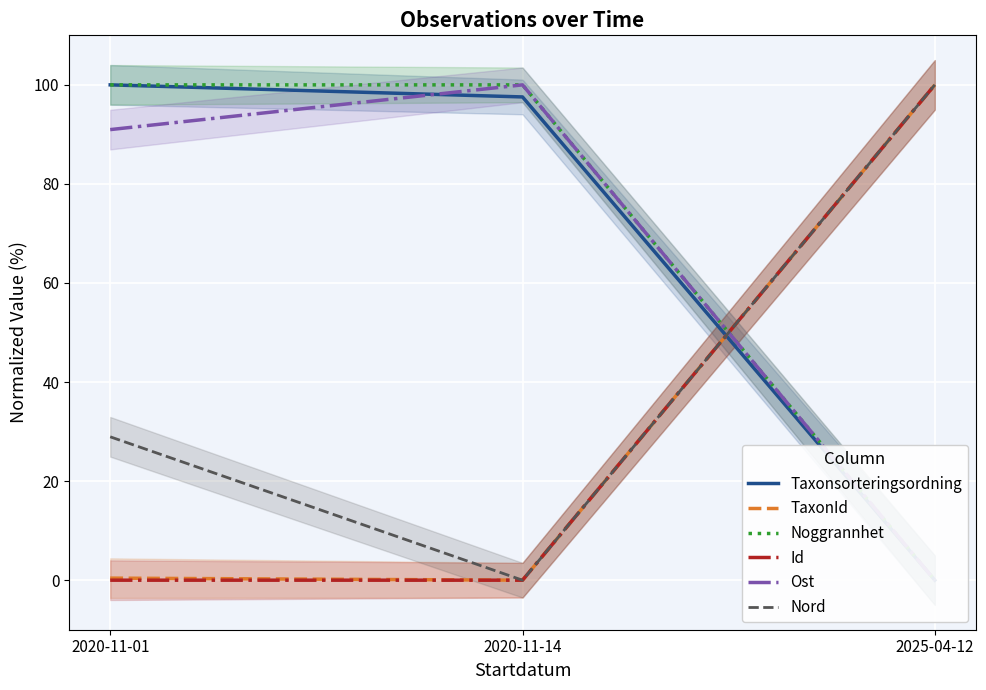

Which has a higher value, 2025-04-12 or 2020-11-14?

2020-11-14